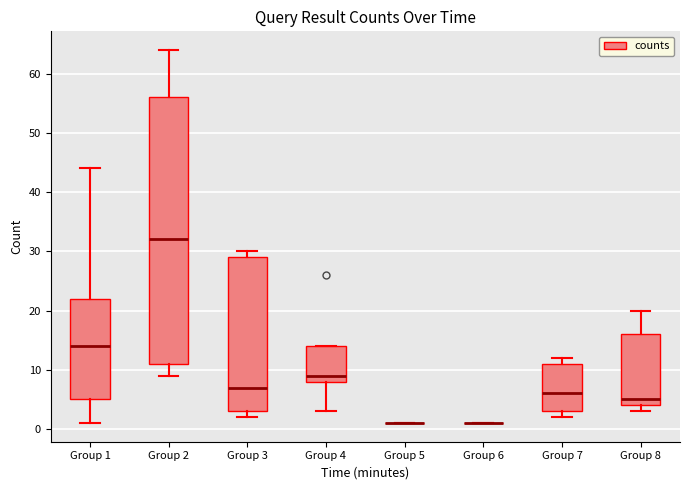

Comparing the boxes themselves (not the whiskers), which one is the tallest?

Group 2